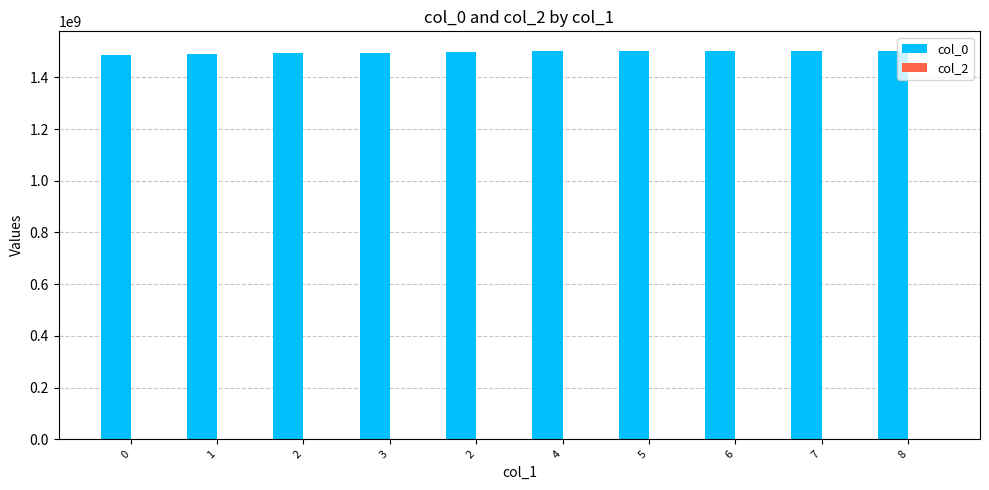

Reading left to right, transcribe all the data shown in this chart.

col_0: 0=1487597878	1=1492016858	2=1493579225	3=1493766479	2=1497535610	4=1502104035	5=1502118421	6=1502319999	7=1502935564	8=1503083224
col_2: 0=0	1=0	2=0	3=0	2=0	4=0	5=0	6=0	7=0	8=0